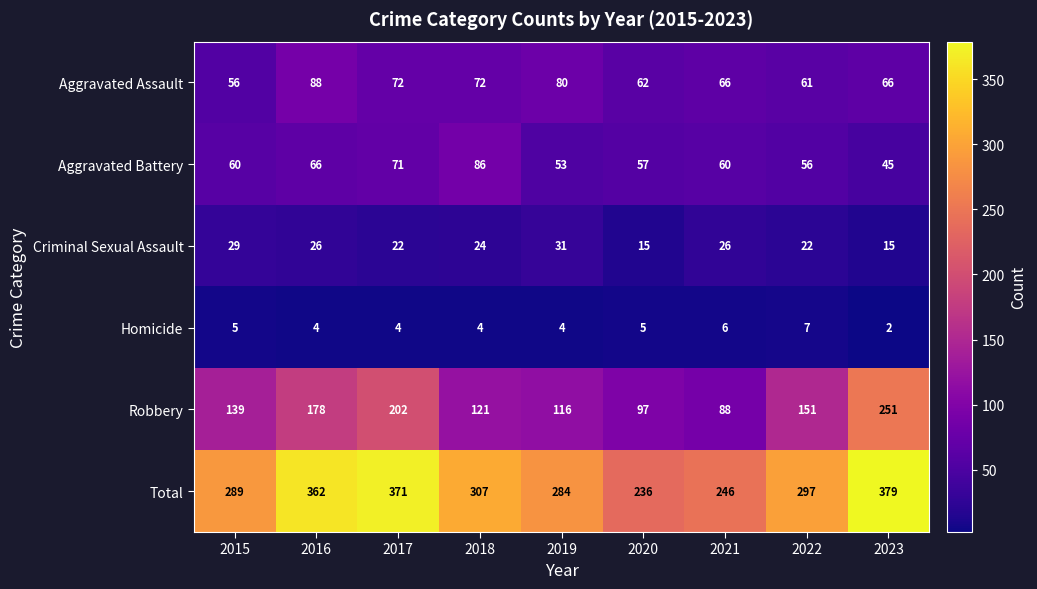

How many data points does each series have?

9